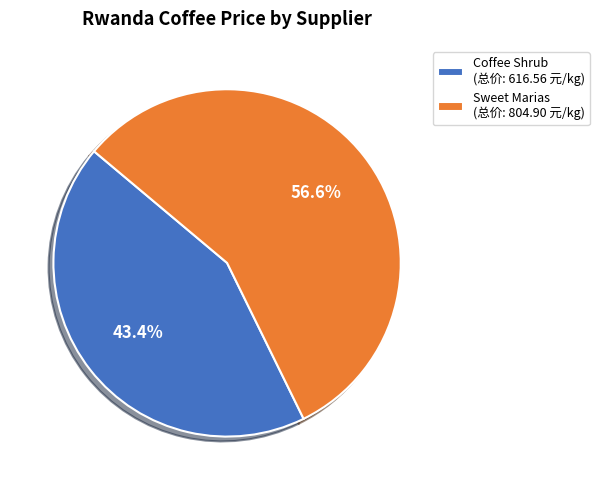

Combined, what portion of the pie is Coffee Shrub (总价: 616.56 元/kg) and Sweet Marias (总价: 804.90 元/kg)?

100.0%